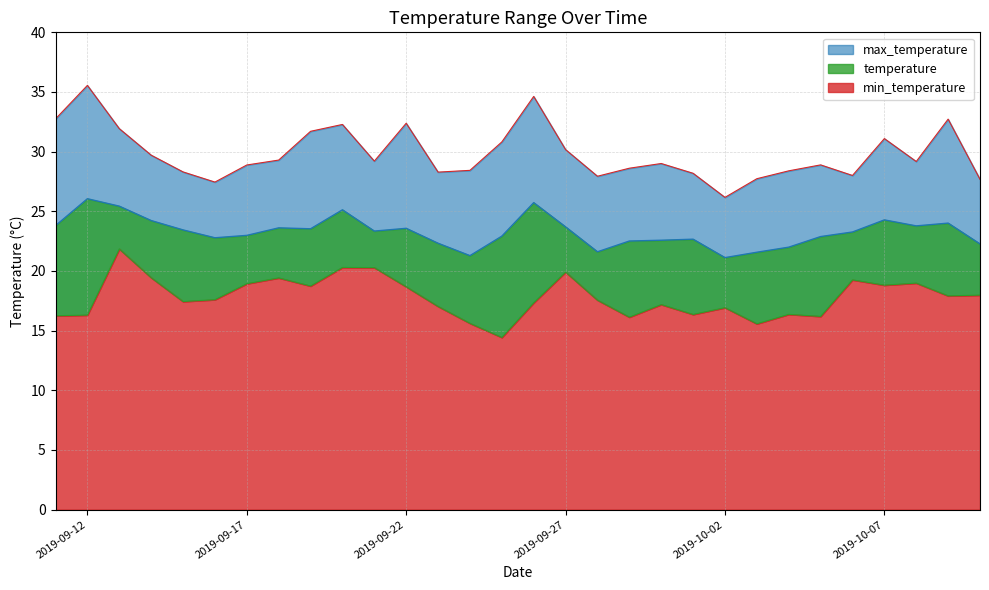

What is the label of the 3rd point from the right?

2019-10-08